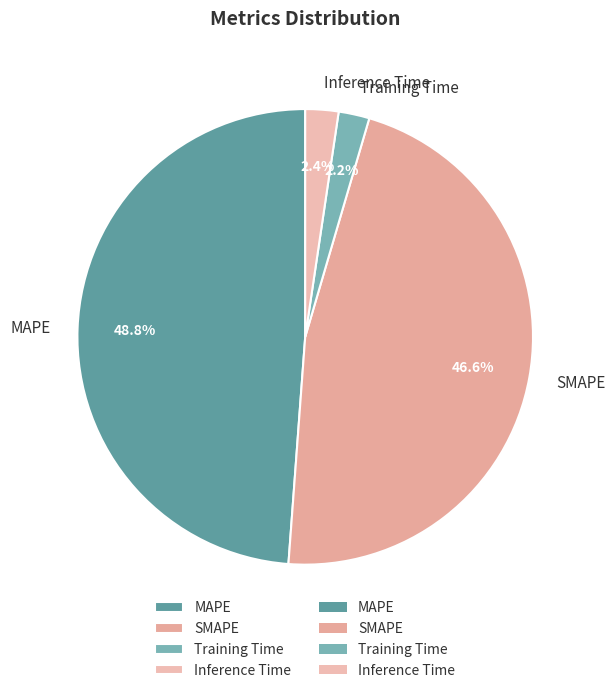

Is the sum of Training Time and SMAPE greater than half?

No